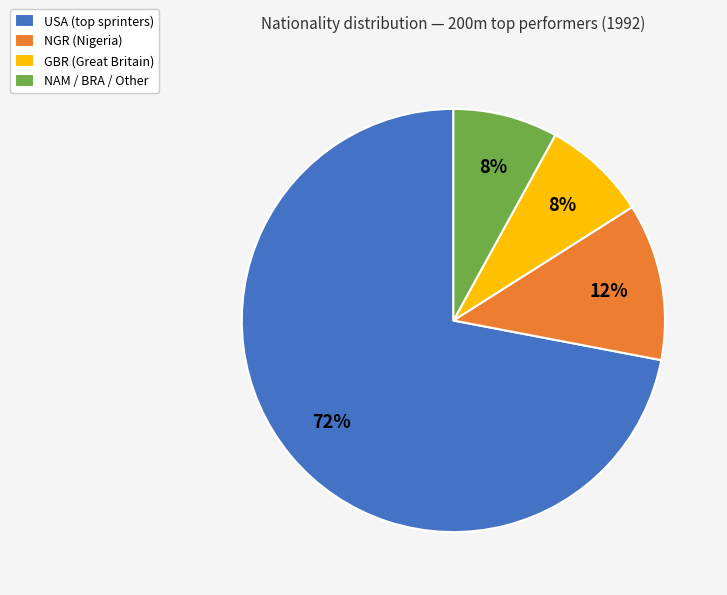

To the nearest percent, what is the average slice percentage?

25%